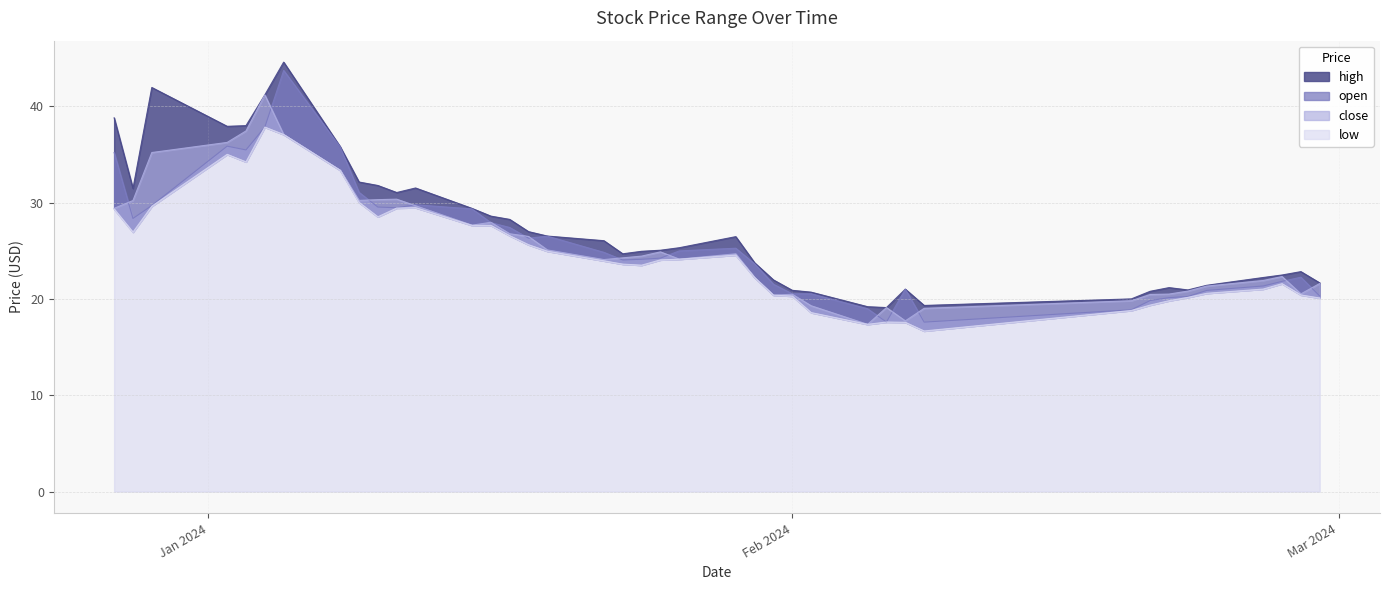

How many data points in open are less than 24?

17